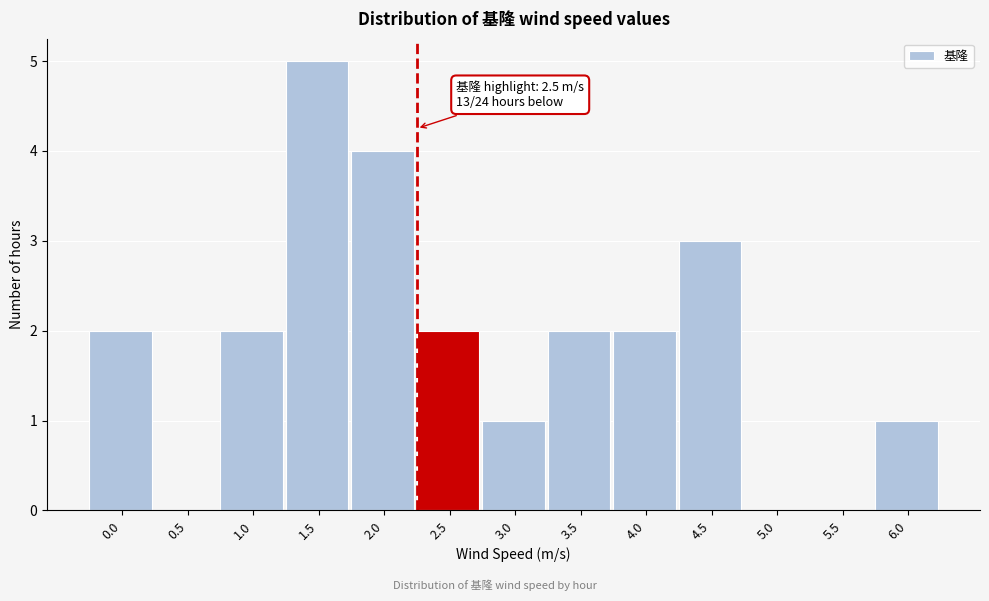

Reading left to right, transcribe all the data shown in this chart.

0.0=2	0.5=0	1.0=2	1.5=5	2.0=4	2.5=2	3.0=1	3.5=2	4.0=2	4.5=3	5.0=0	5.5=0	6.0=1